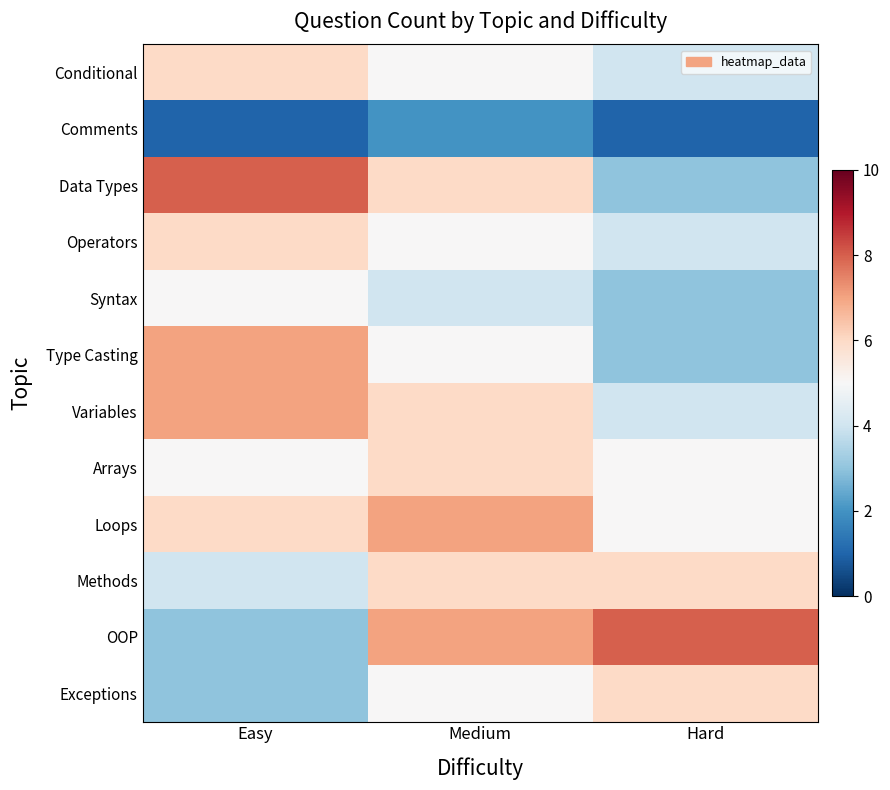

Reading right to left, transcribe all the data shown in this chart.

Conditional: Hard=4	Medium=5	Easy=6
Comments: Hard=1	Medium=2	Easy=1
Data Types: Hard=3	Medium=6	Easy=8
Operators: Hard=4	Medium=5	Easy=6
Syntax: Hard=3	Medium=4	Easy=5
Type Casting: Hard=3	Medium=5	Easy=7
Variables: Hard=4	Medium=6	Easy=7
Arrays: Hard=5	Medium=6	Easy=5
Loops: Hard=5	Medium=7	Easy=6
Methods: Hard=6	Medium=6	Easy=4
OOP: Hard=8	Medium=7	Easy=3
Exceptions: Hard=6	Medium=5	Easy=3